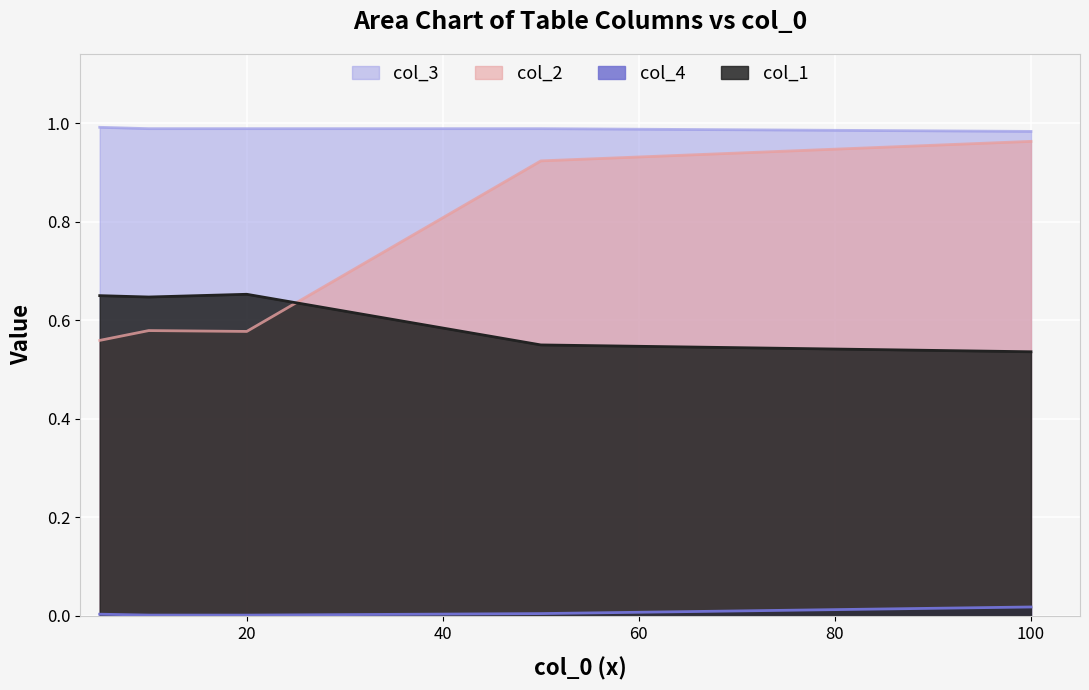

True or false: col_4 and col_3 cross at least once.

False